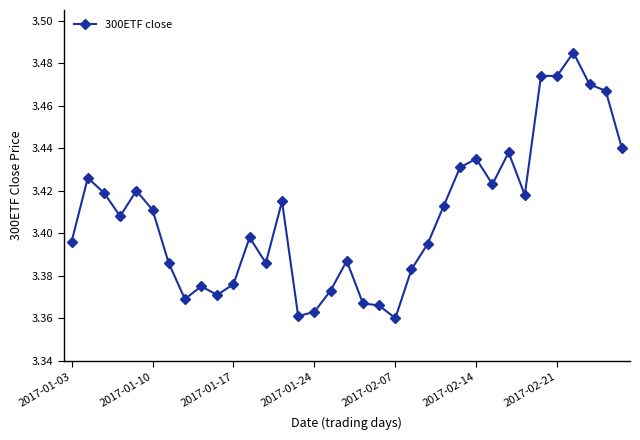

True or false: the data has more than 0 interior local peaks.

True